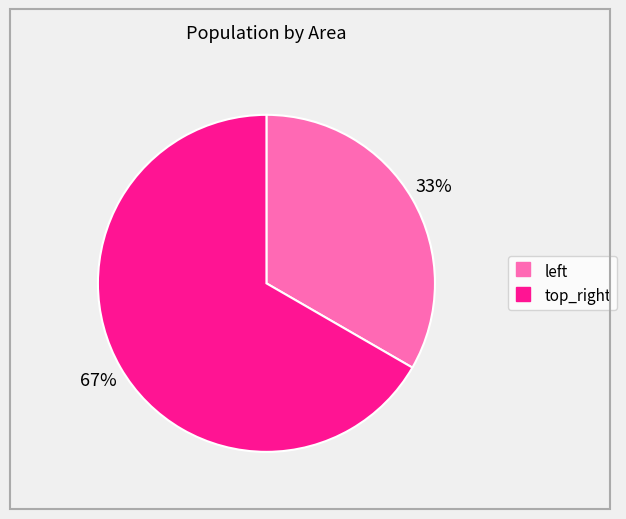

To the nearest percent, what is the average slice percentage?

50%